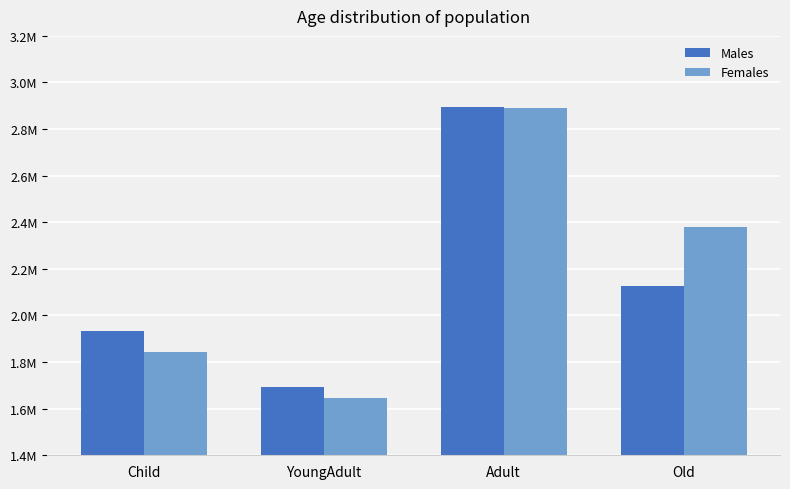

What is the total value across all series at YoungAdult?

3335653